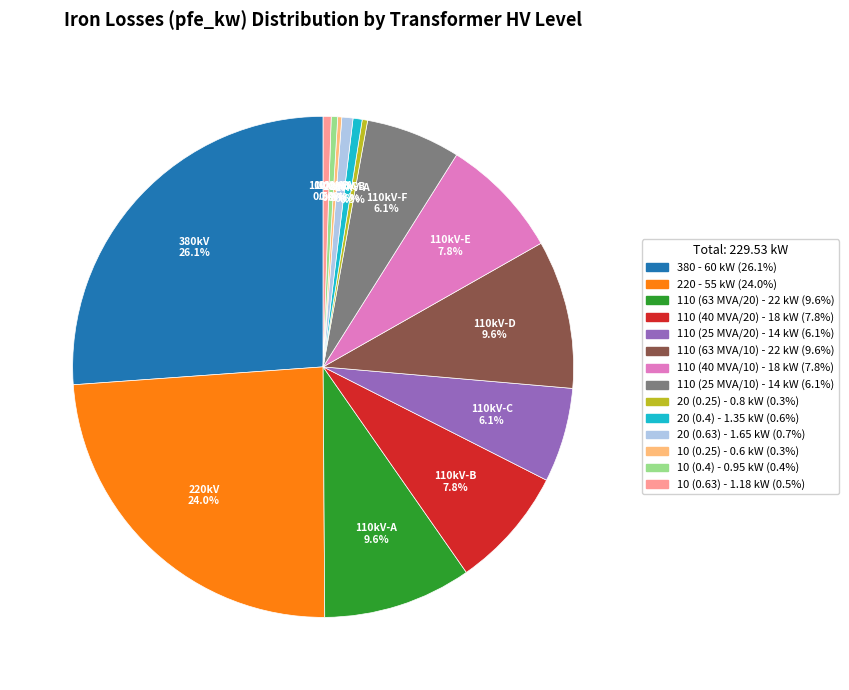

What is the ratio of the value at 110 (63 MVA/20) to the value at 110 (25 MVA/10)?

1.6